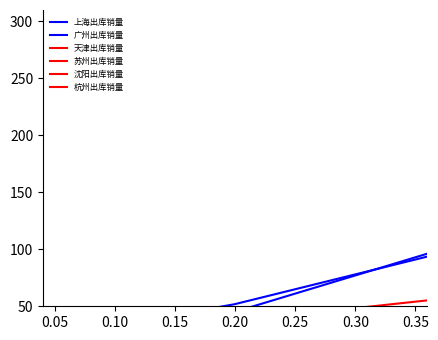

What is the sum of all 上海出库销量 values?

442.8